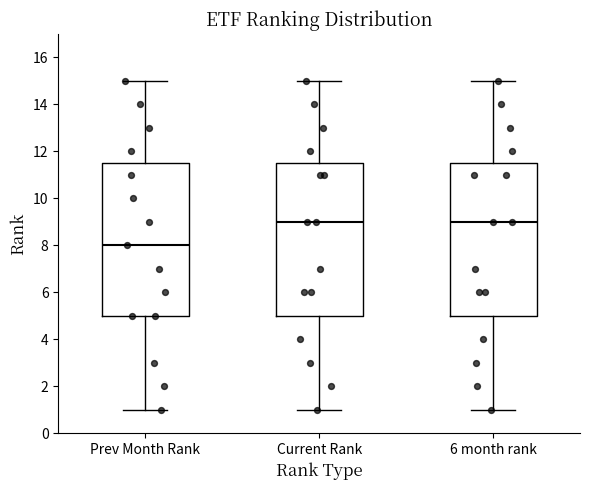

Reading left to right, read every box against the y-axis: the position of its median line, the range the box covers, and the ends of its whiskers. The values are not printed on the chart, so give them approximately, as read against the axis.

Prev Month Rank: median 8.0, box 5.0 to 11.6, whiskers 1.0 to 15.0
Current Rank: median 9.0, box 5.0 to 11.6, whiskers 1.0 to 15.0
6 month rank: median 9.0, box 5.0 to 11.6, whiskers 1.0 to 15.0